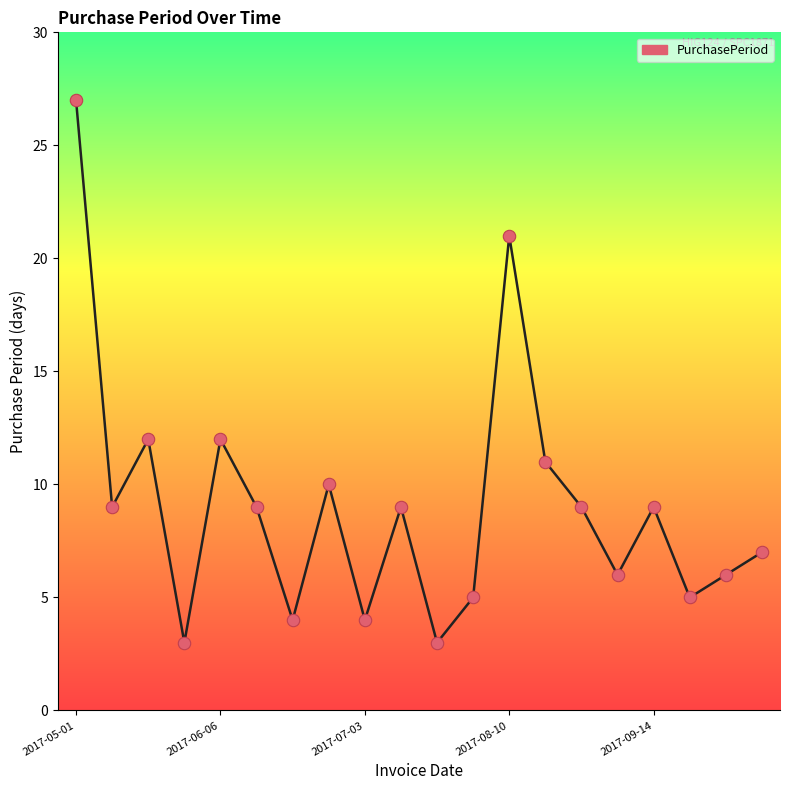

What is the difference between the maximum and minimum values?

24